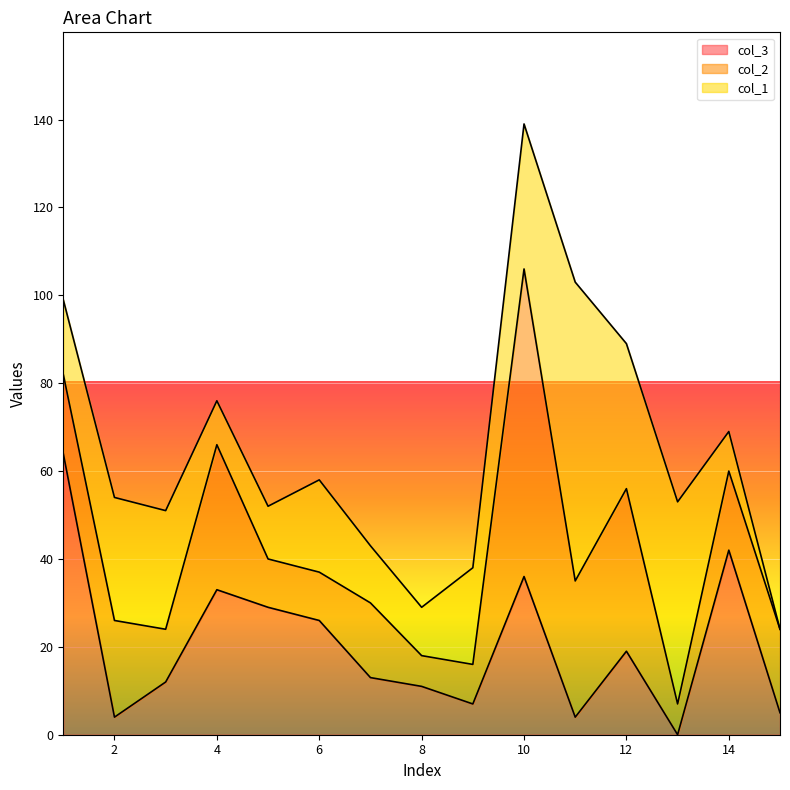

Count the number of data series in this chart.

3